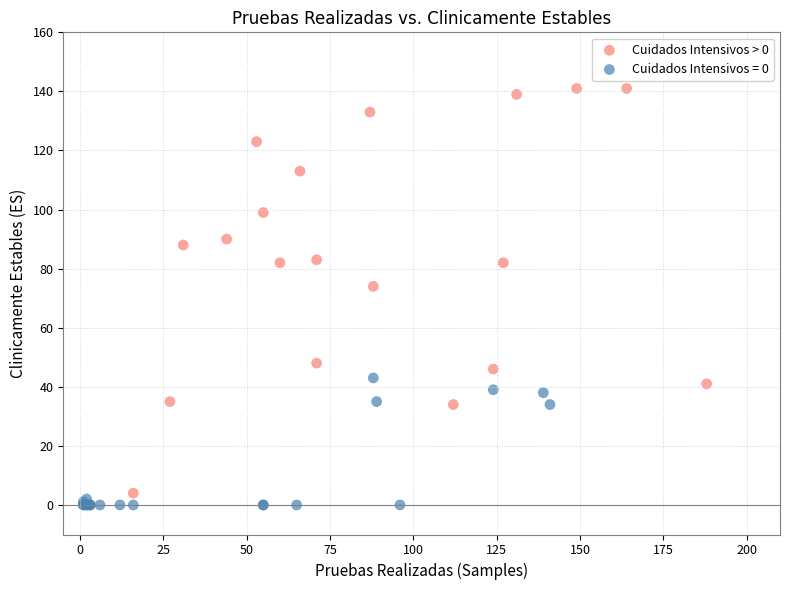

Which series has the largest Y range (max minus min)?

Cuidados Intensivos > 0